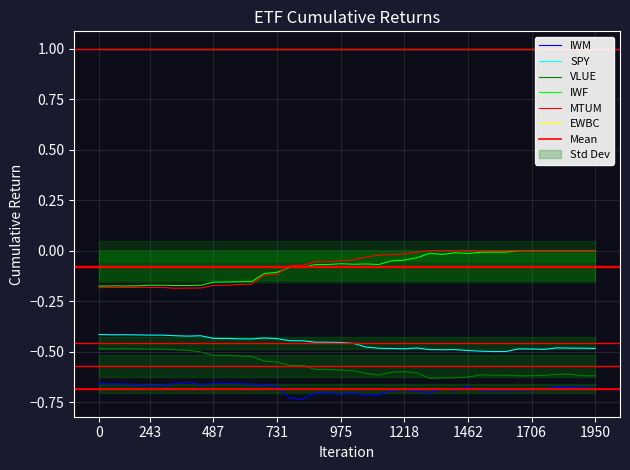

Which has a higher value, 975 or 731?

731